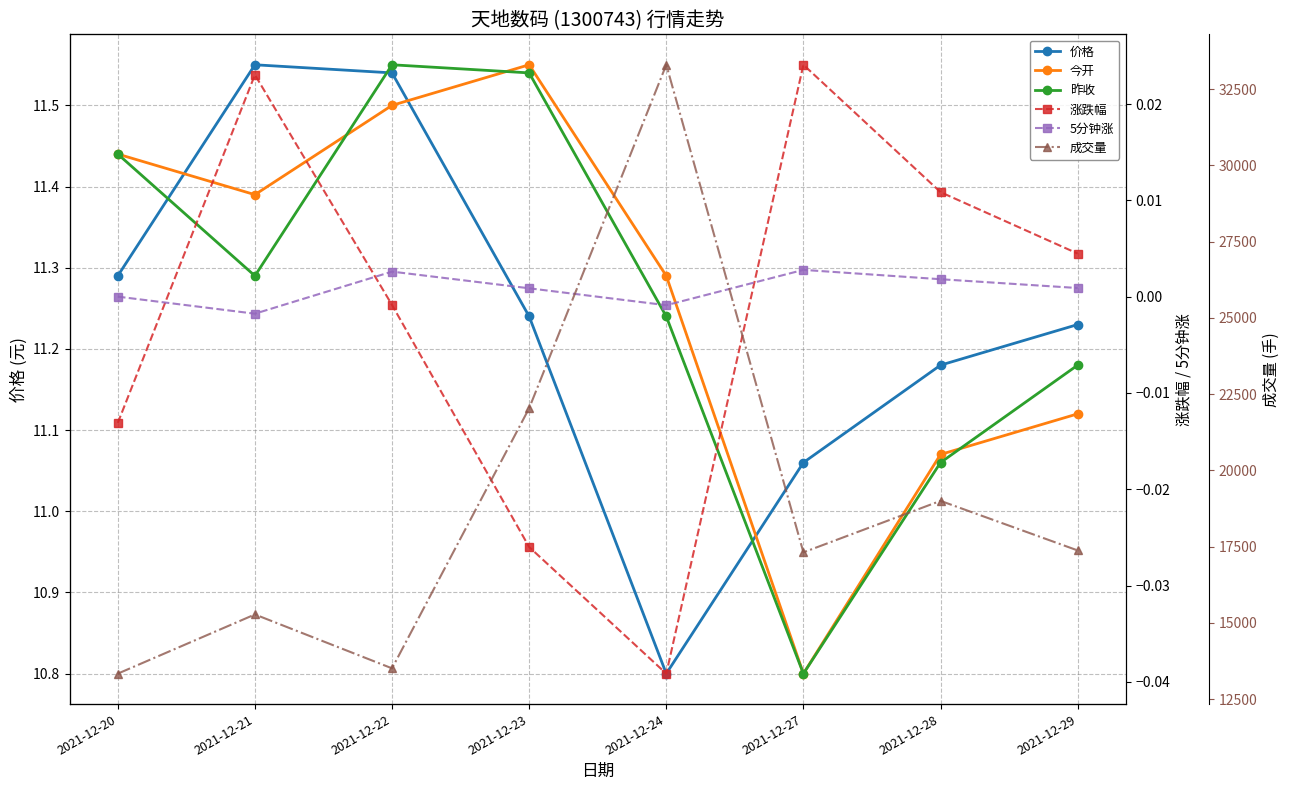

In 昨收, how many points are higher than both neighbors (excluding endpoints)?

1